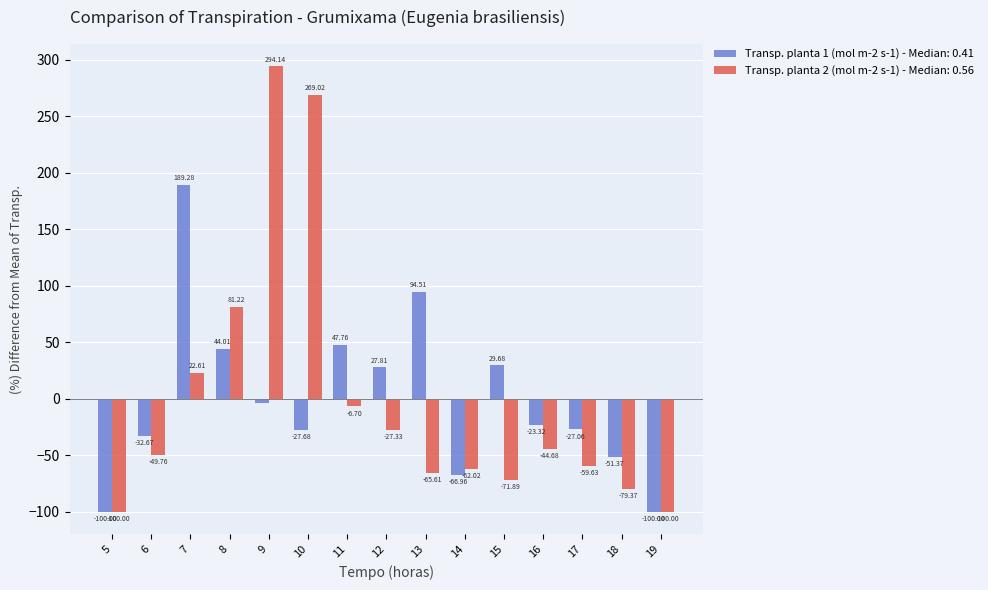

At which category is the sum across all series the highest?

9